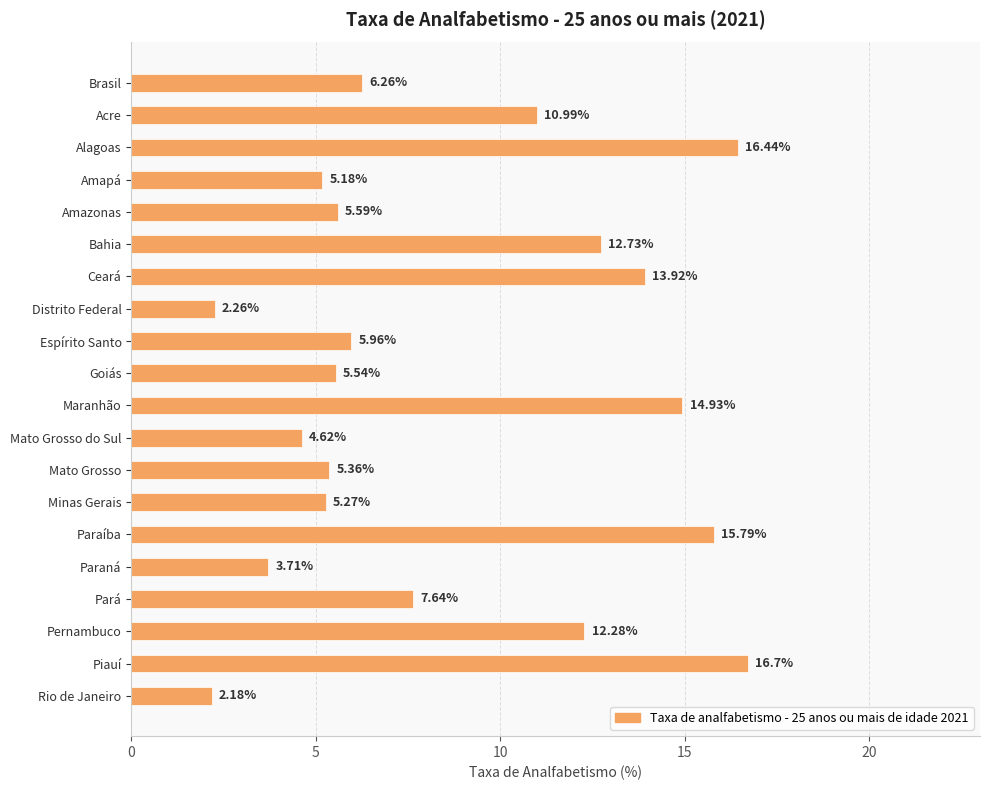

Which label corresponds to the smallest value in the chart?

Rio de Janeiro